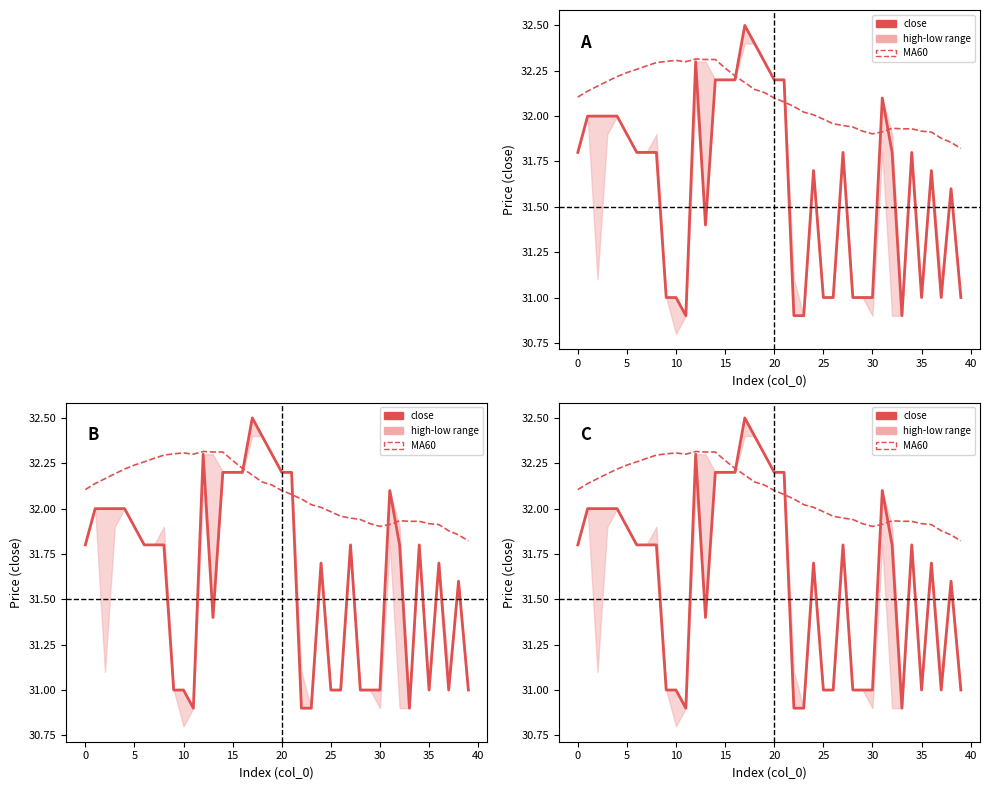

Does the chart have visible grid lines?

No